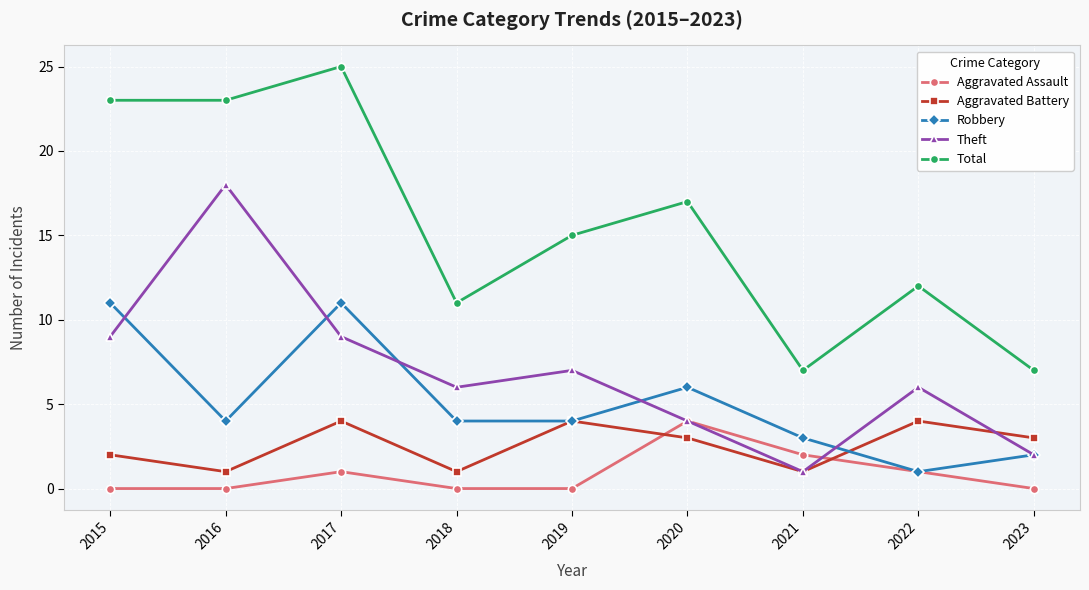

What is the spread (max minus min) of values at 2019?

15